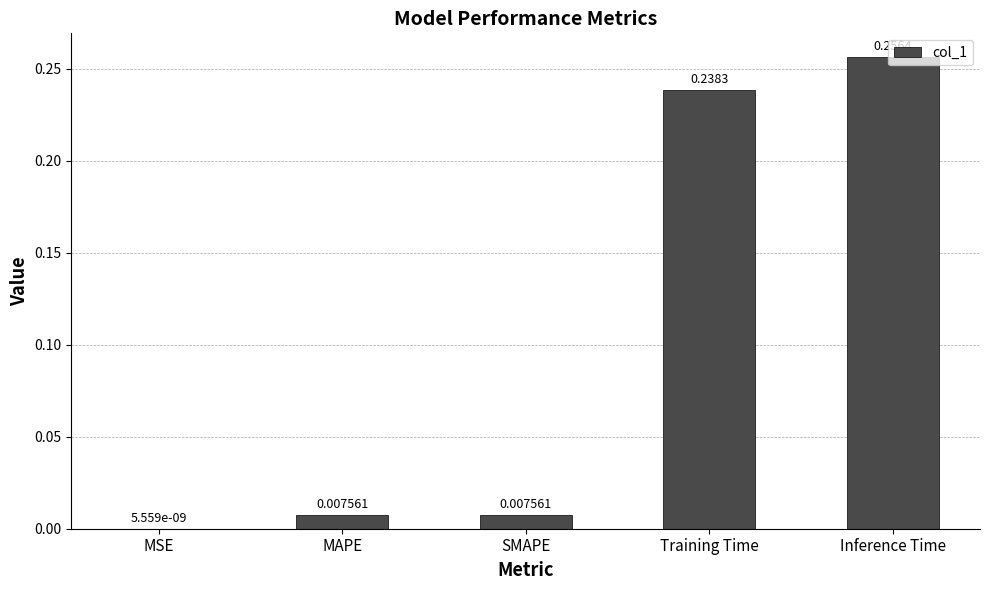

At which label is the value closest to 0?

MSE